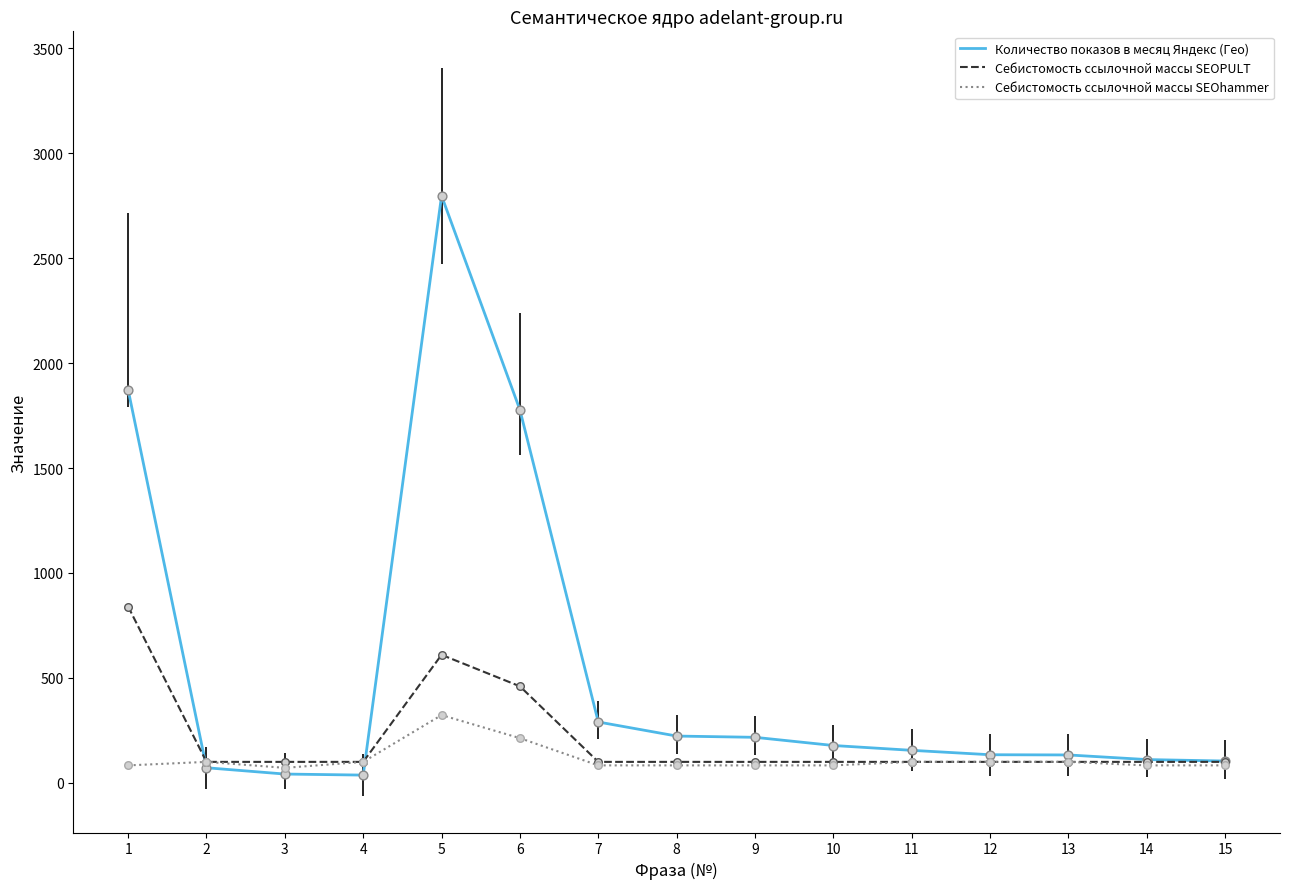

What is the difference between the highest and lowest values at 10?

94.7